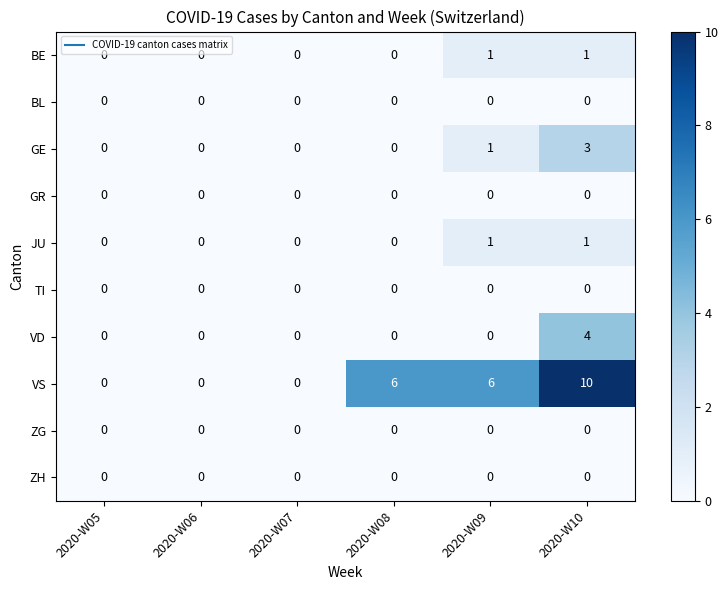

At which category does the chart reach its peak across all series?

2020-W10